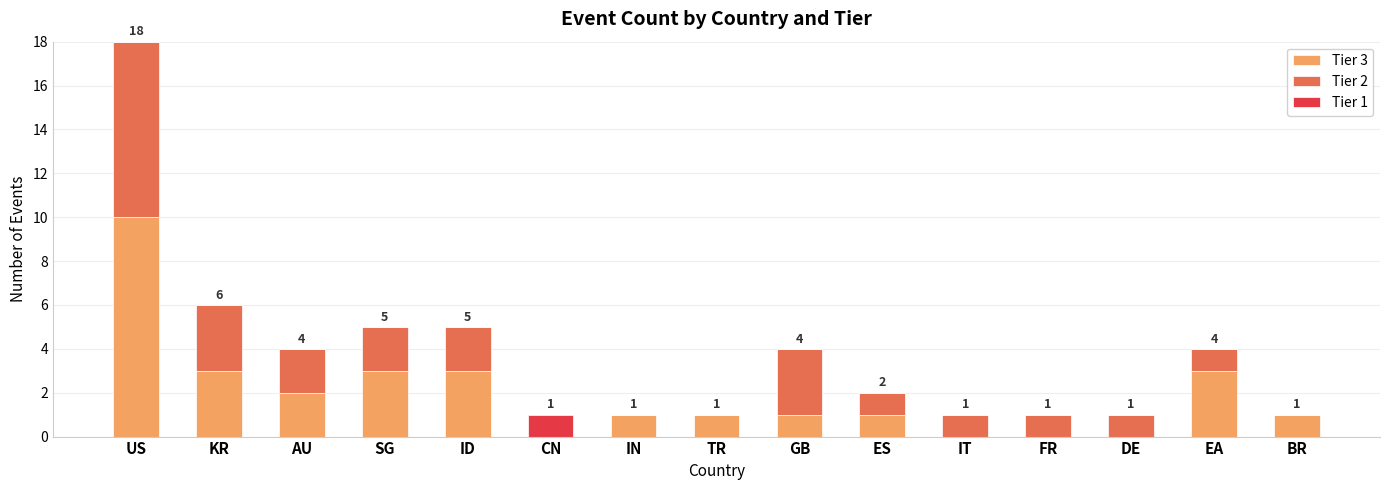

What is the total value across all series at EA?

4